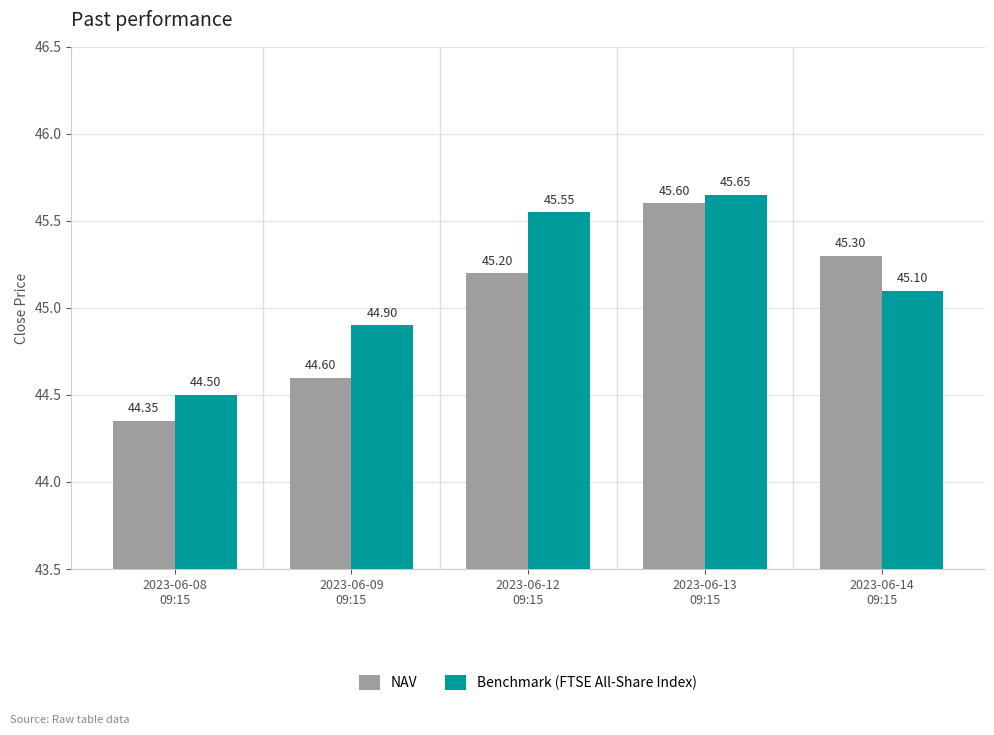

The value of NAV at 2023-06-08
09:15 is 25.5. True or false?

False